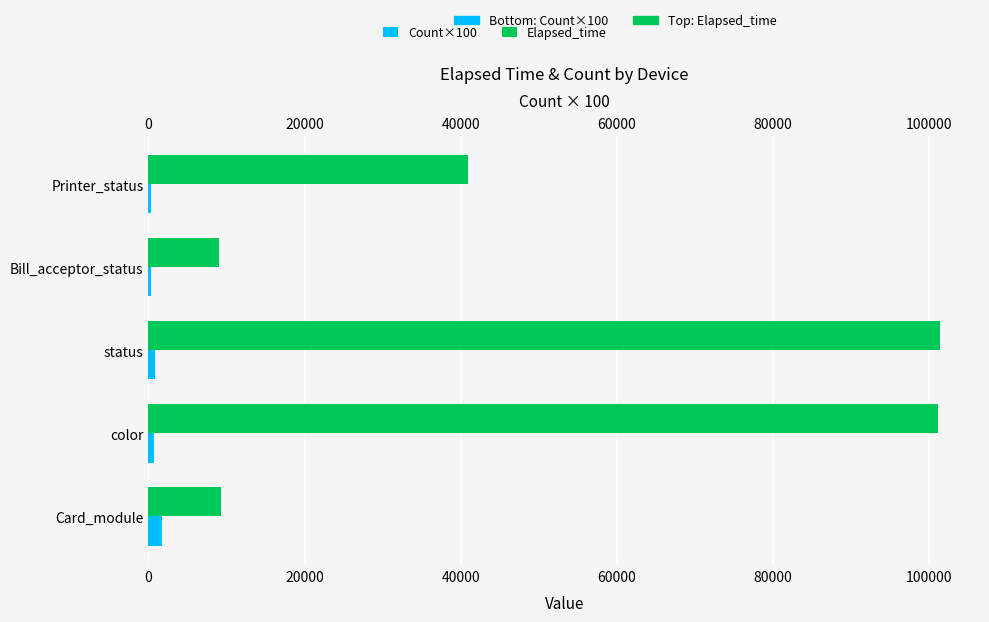

The value of Elapsed_time at color is 41099. True or false?

False